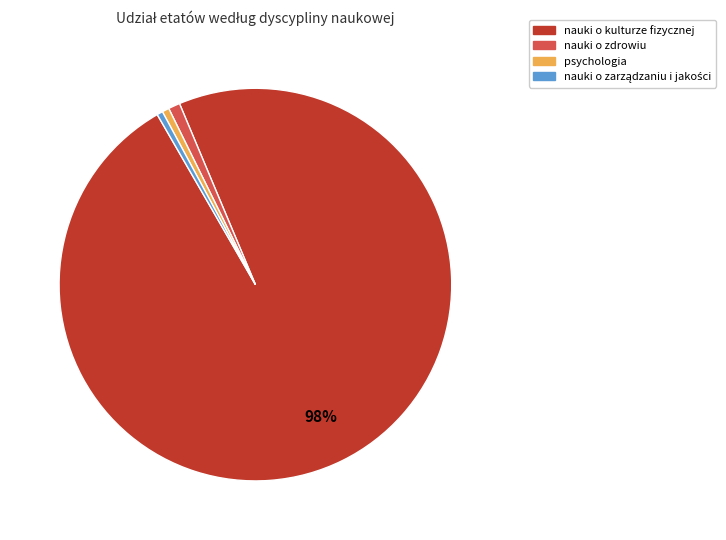

To the nearest percent, what is the average slice percentage?

25%